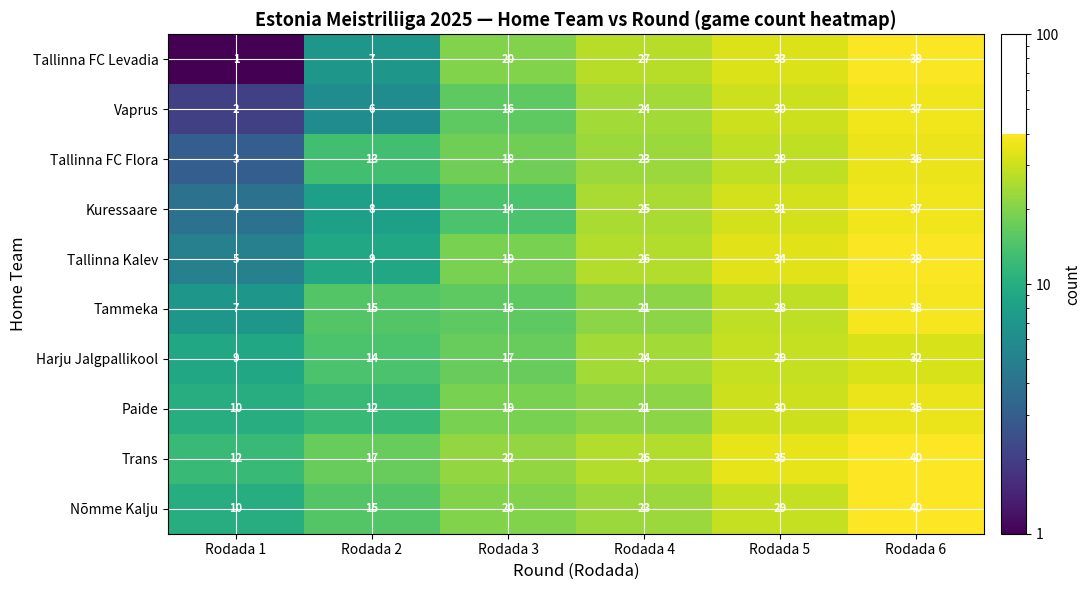

Which series has the largest total across all categories?

Trans